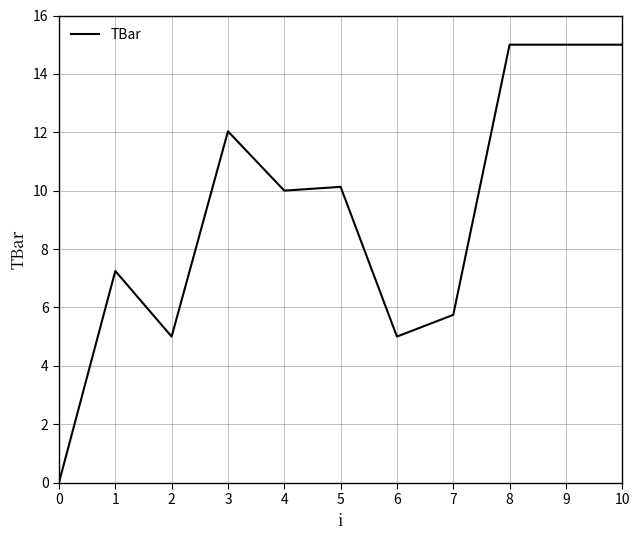

At which label does the data first exceed 10?

3